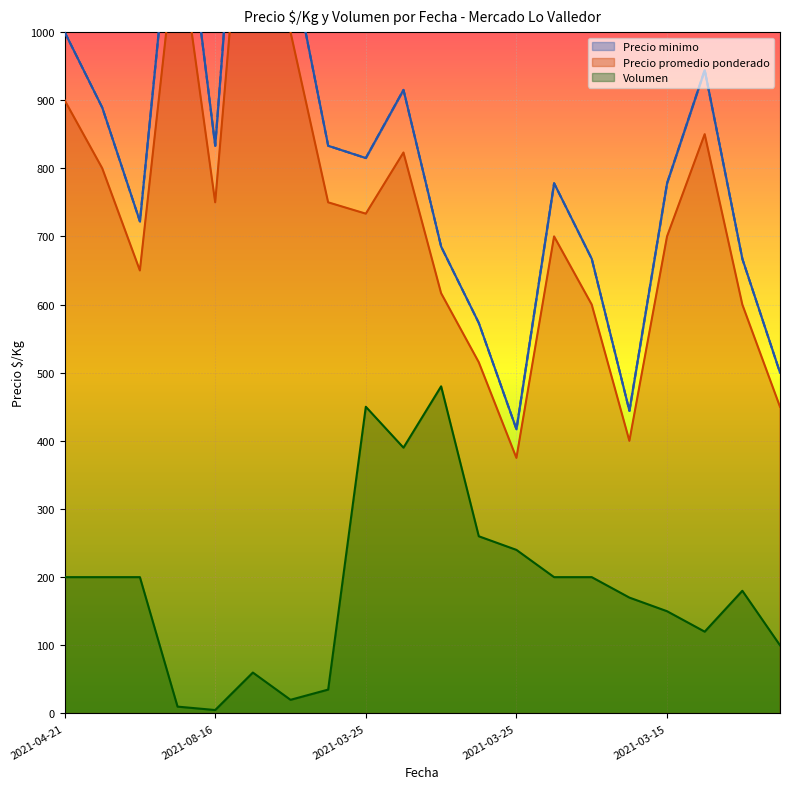

What is the spread (max minus min) of values at 2021-06-03?

1496.0